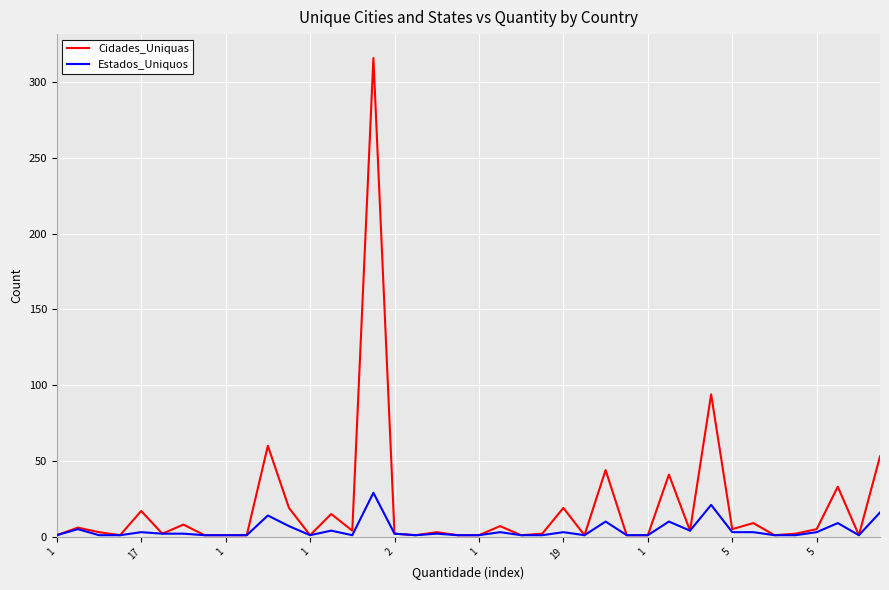

Which series has the largest range (max minus min)?

Cidades_Uniquas